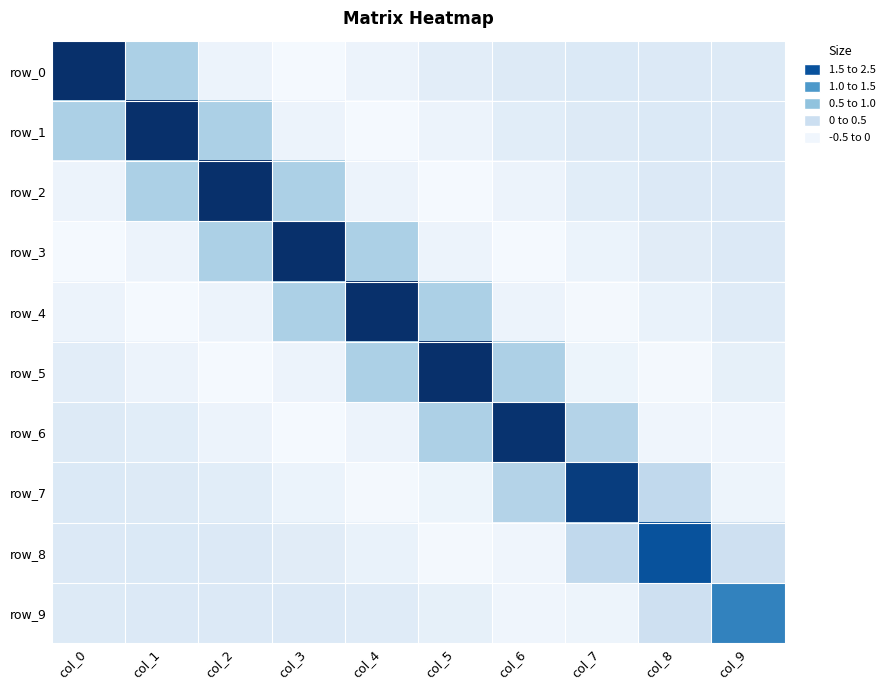

What is the difference between the maximum and minimum values in the row_5 series?

2.7